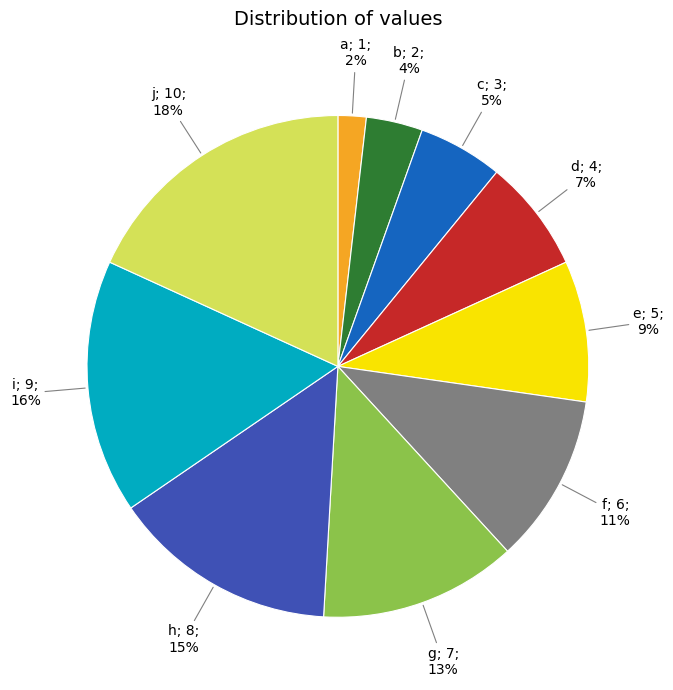

To the nearest percent, what is the average slice percentage?

10%